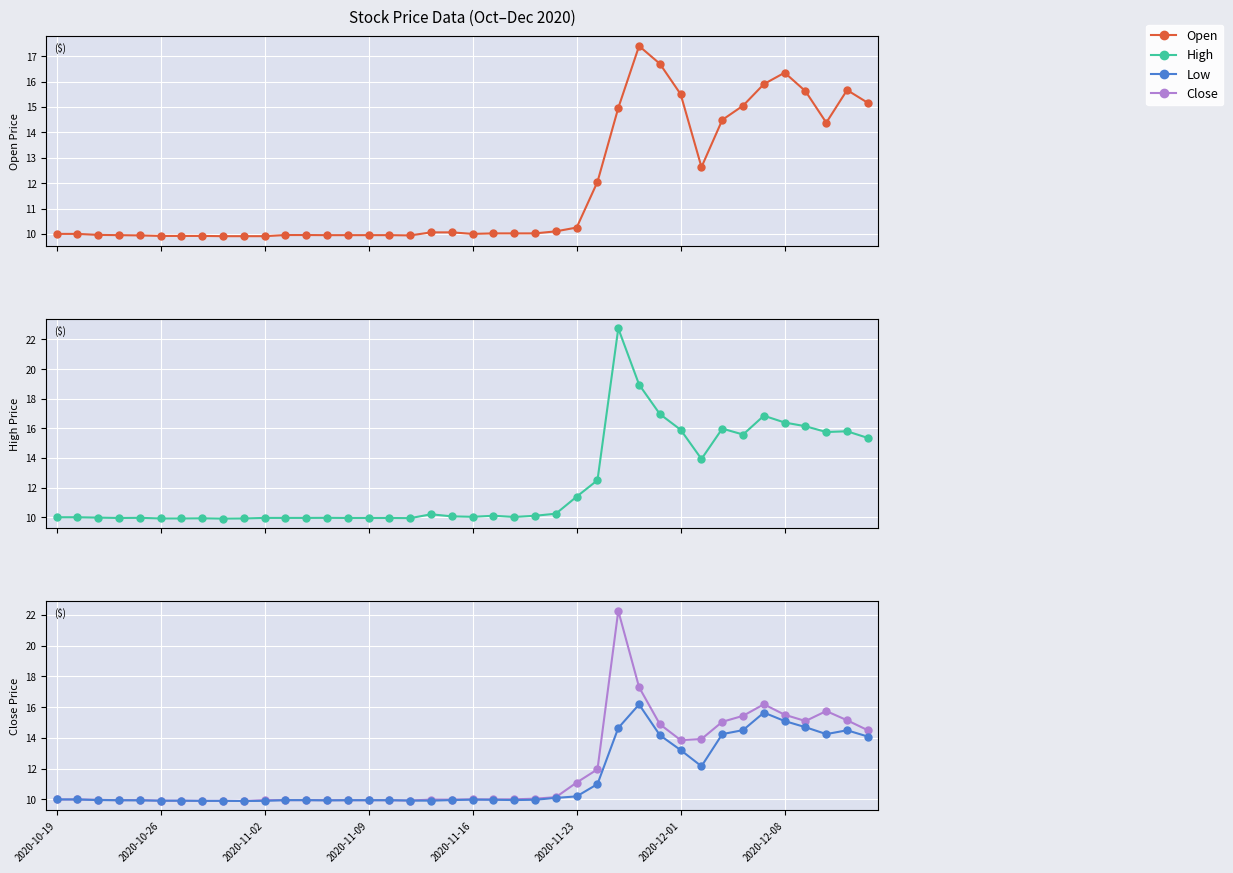

What is the total value across all series at 26?

47.5